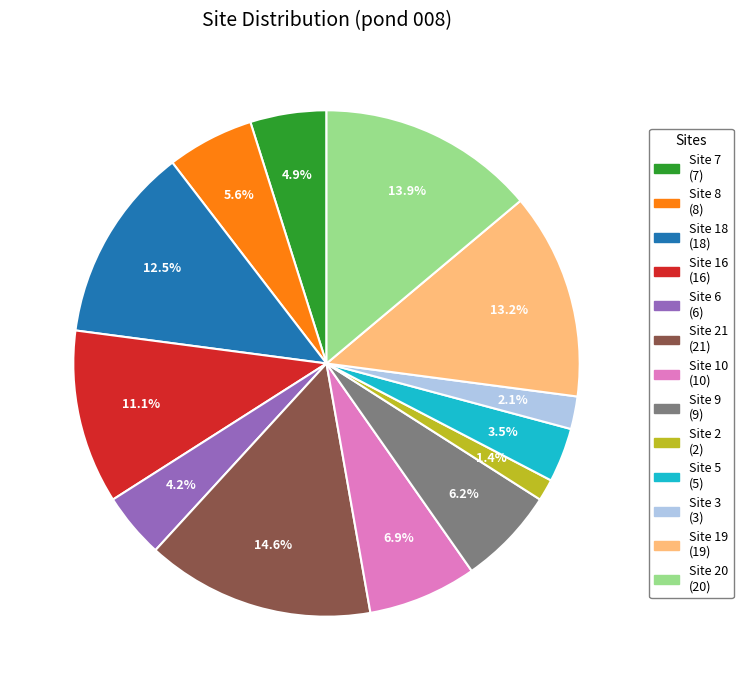

Is there a majority slice in this chart?

No